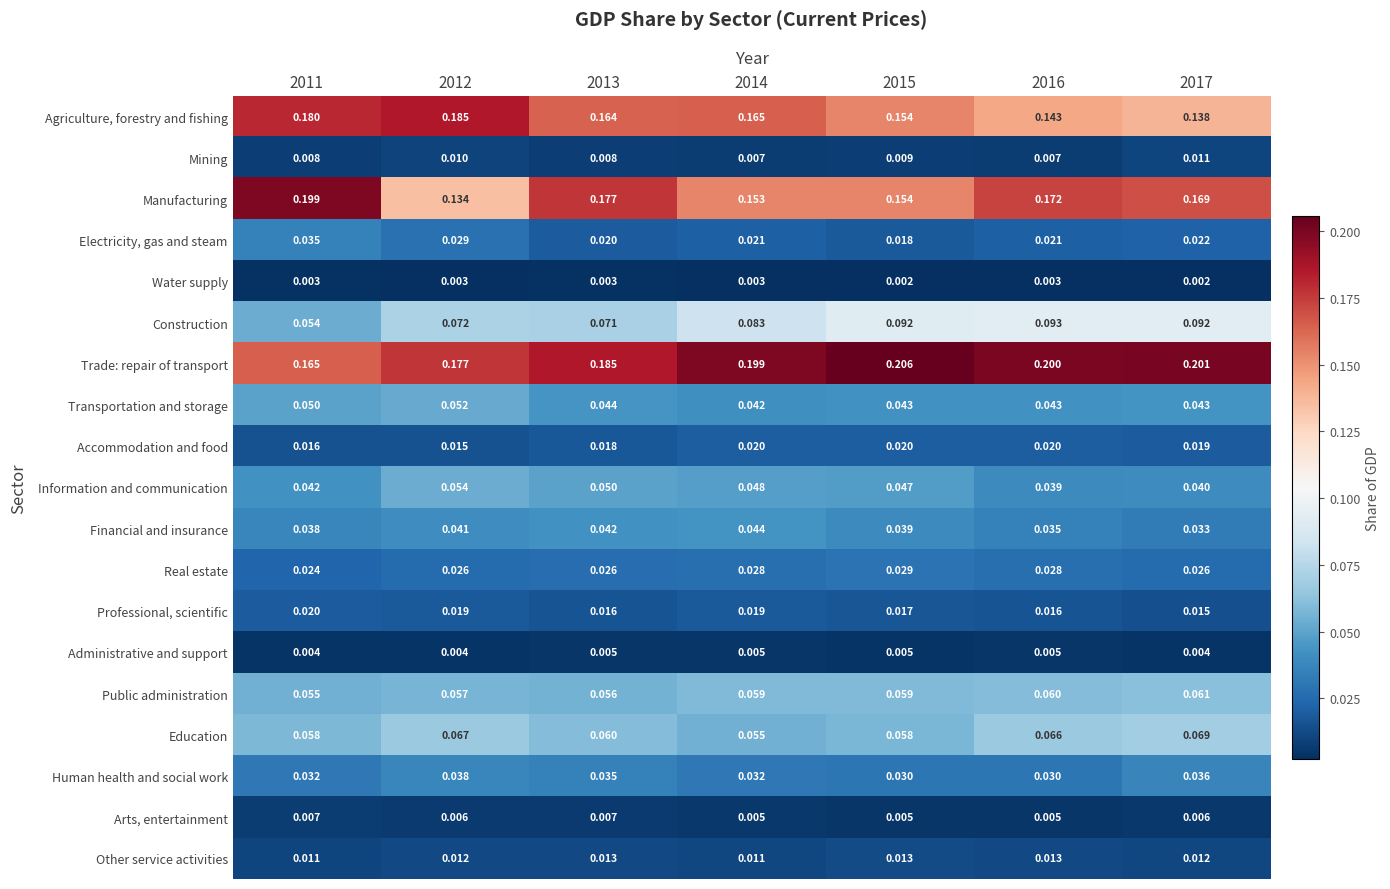

Is the value of Arts, entertainment at 2013 greater than the value of Accommodation and food at 2014?

No